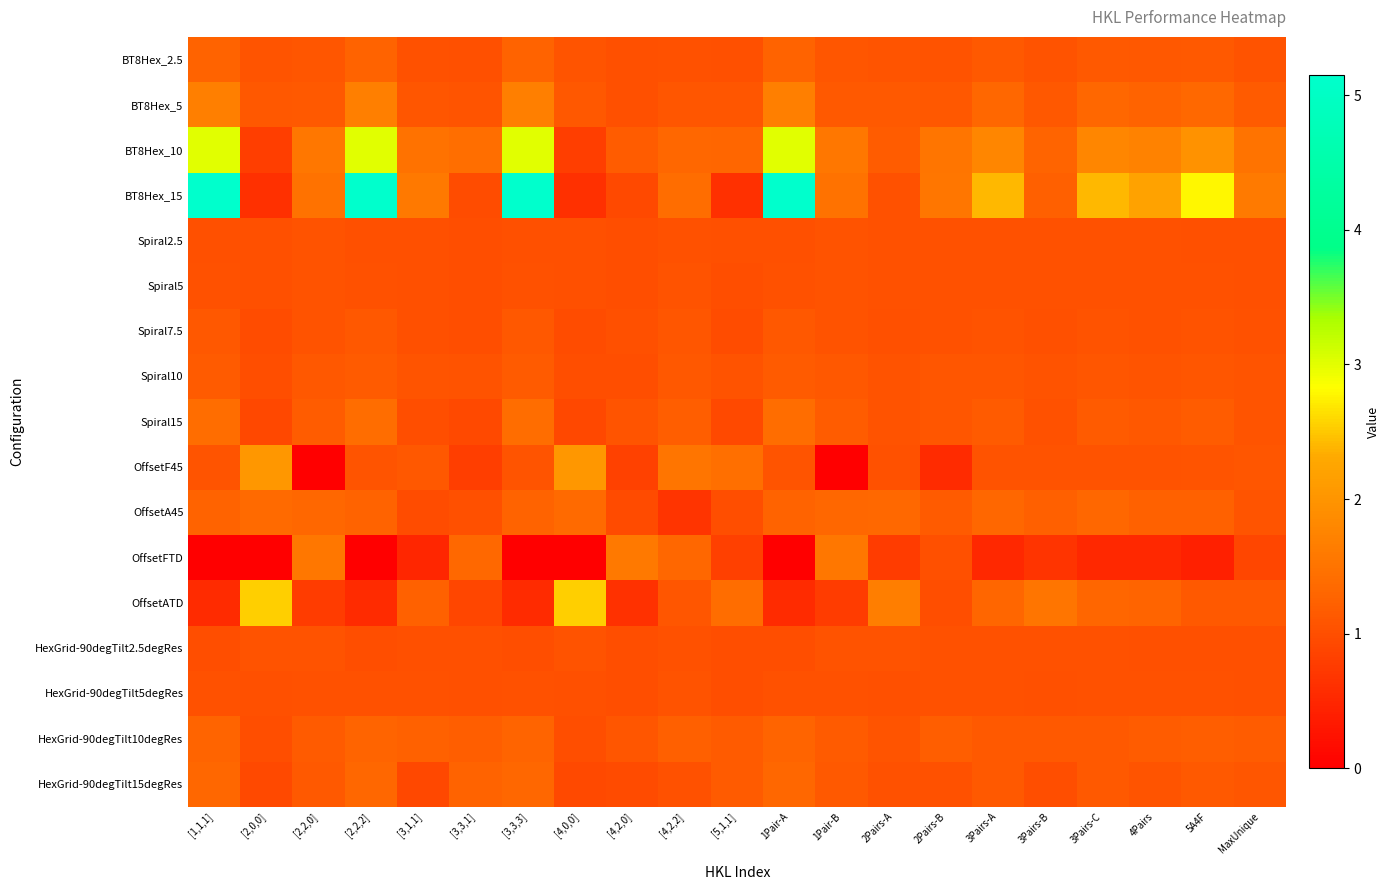

Which label corresponds to the largest value in the chart?

[1,1,1]